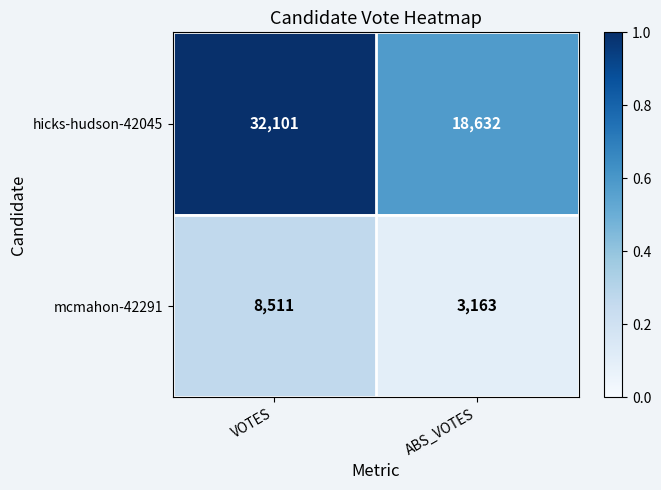

At which label is hicks-hudson-42045 closest to 25366?

ABS_VOTES